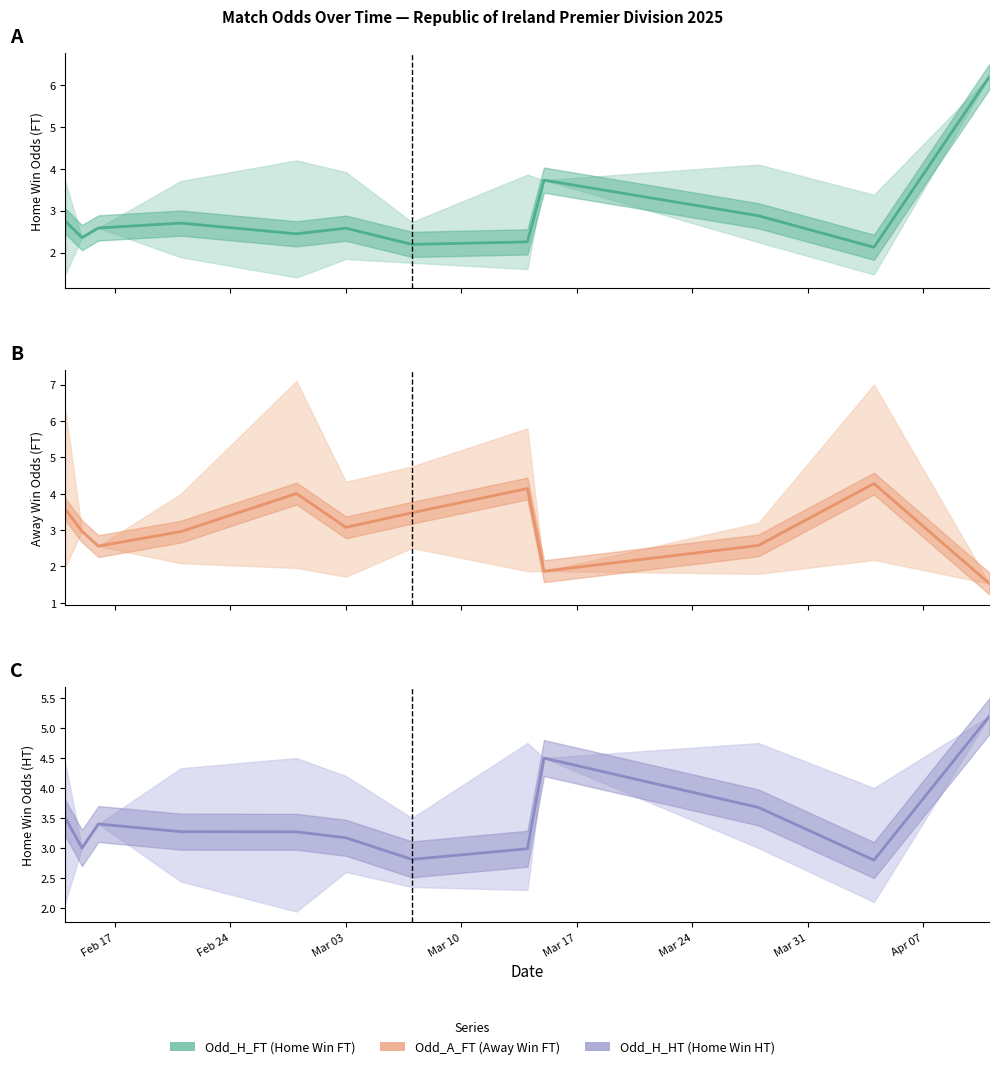

Does the chart display data point markers on the line(s)?

No